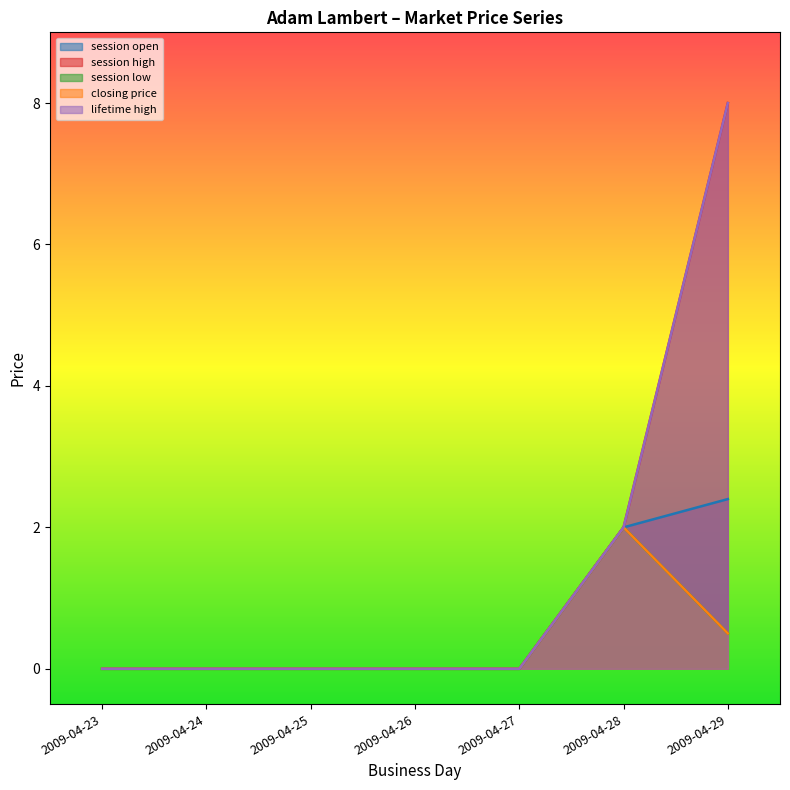

Is the value of session open at 2009-04-24 greater than the value of closing price at 2009-04-24?

No